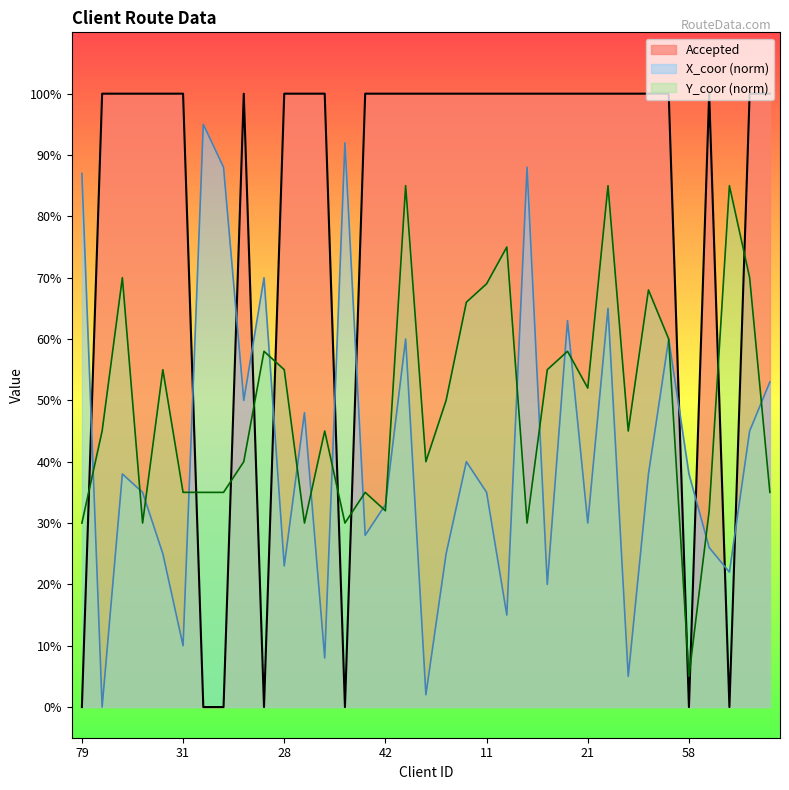

True or false: Y_coor has a value of 0.7 at 36.

False